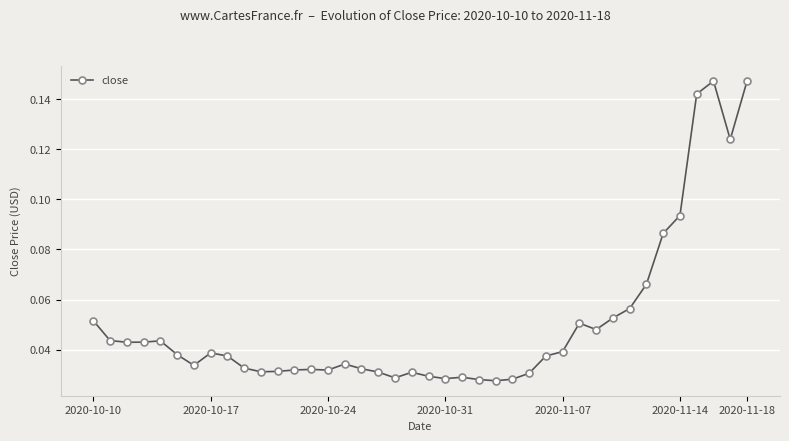

True or false: there are more than 1 points higher than both neighbors.

True